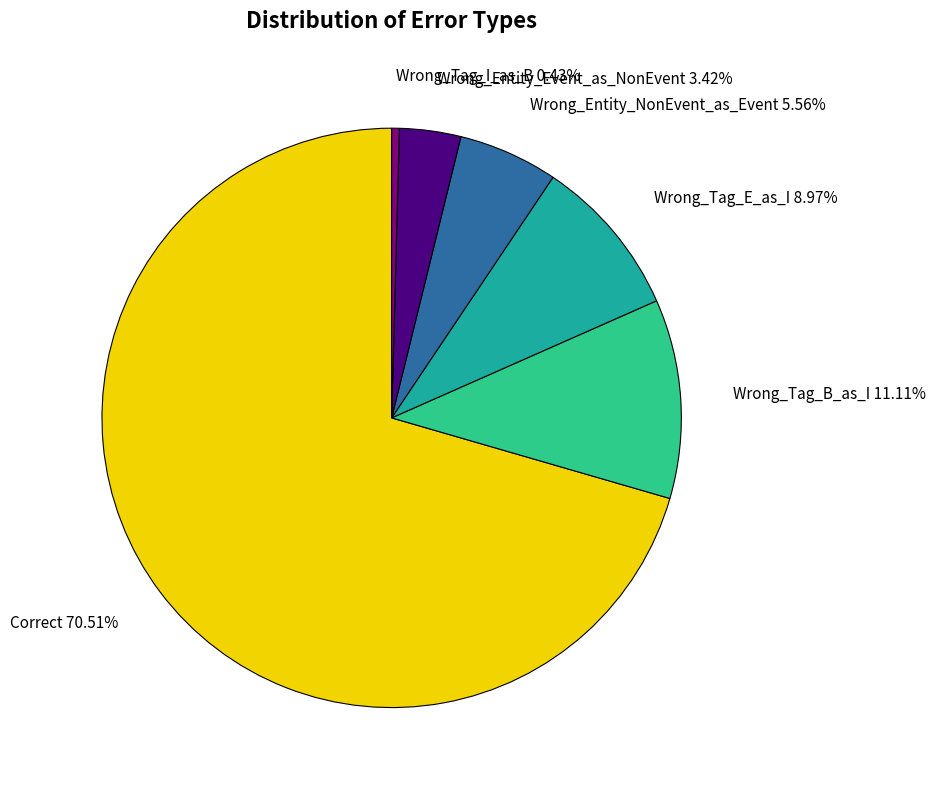

What percentage is the Wrong_Entity_NonEvent_as_Event slice, to the nearest percent?

6%